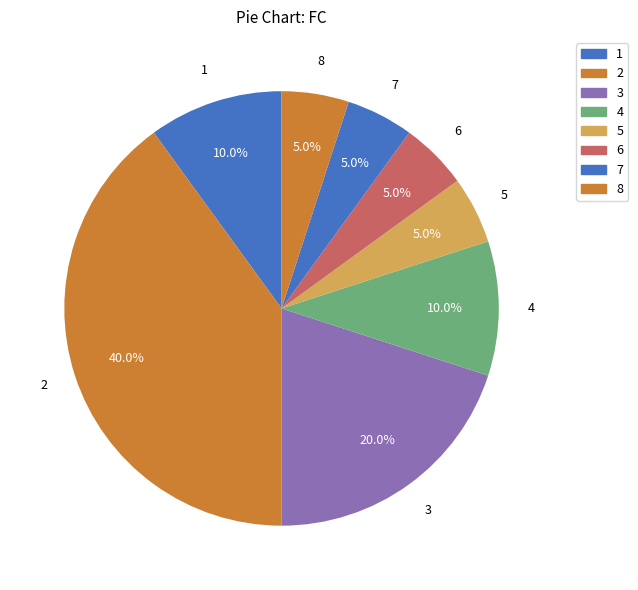

Count the number of slices in the pie.

8